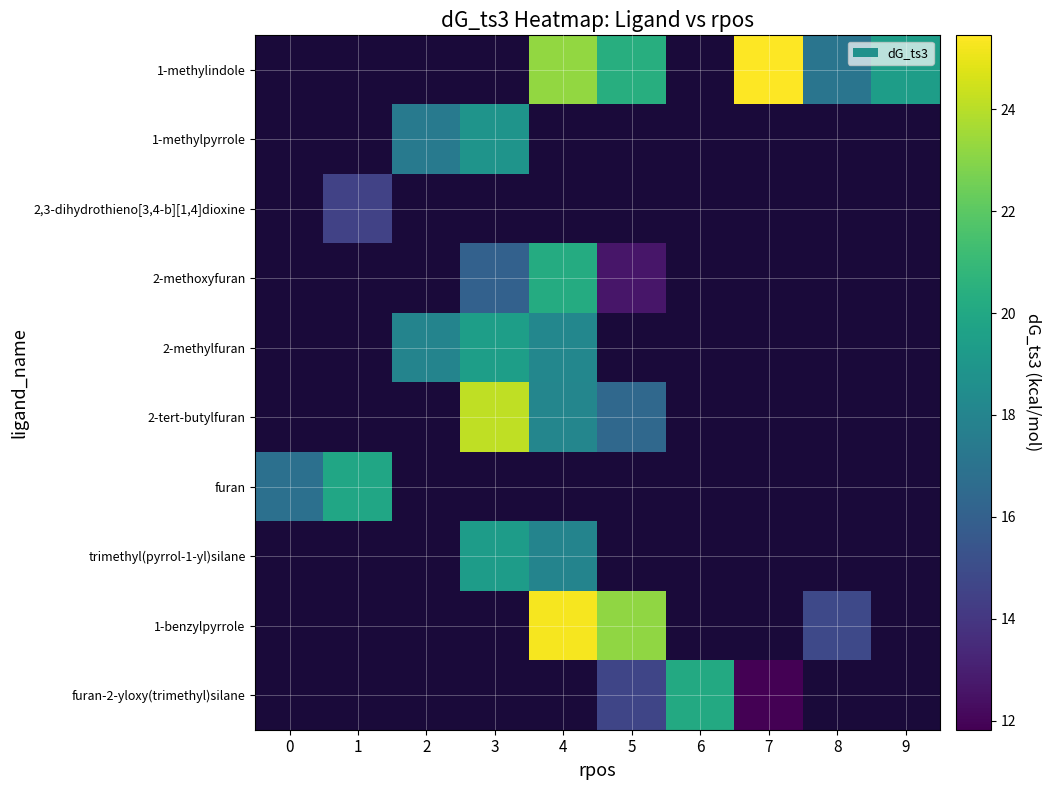

Is it true that 2-tert-butylfuran equals 28.4 at 5?

False